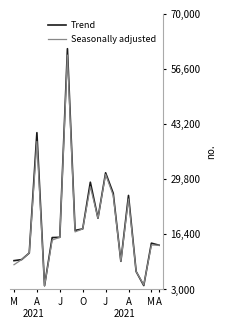

What is the maximum value shown in the chart?

61559